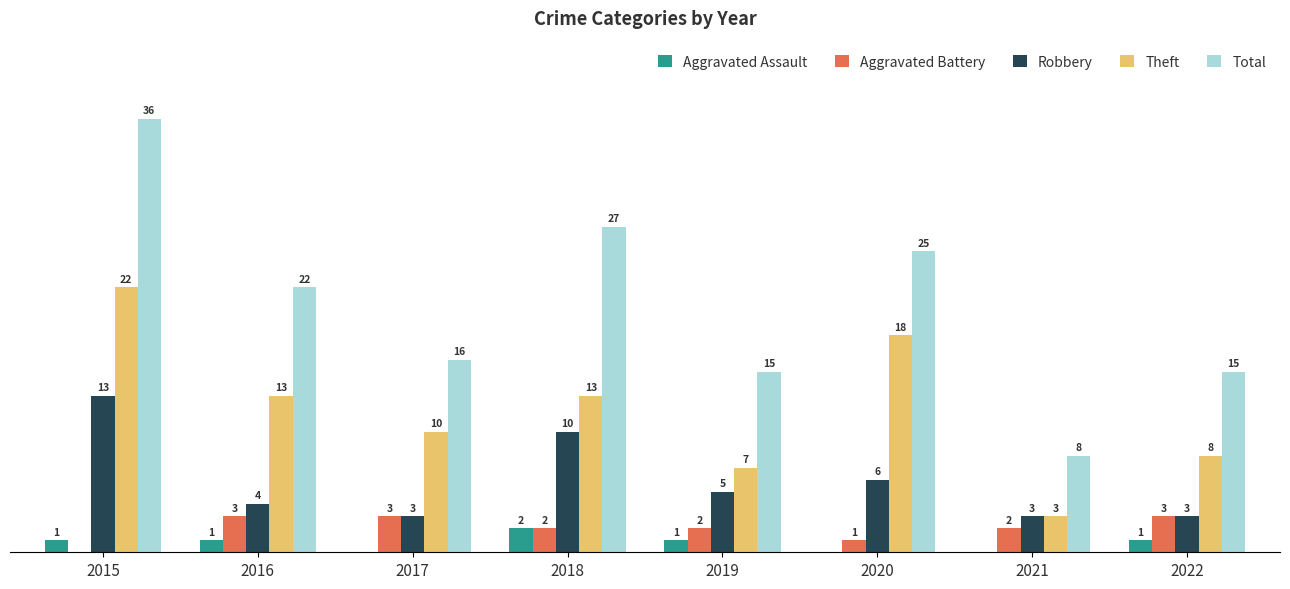

Between 2018 and 2019, which series saw the biggest shift?

Total